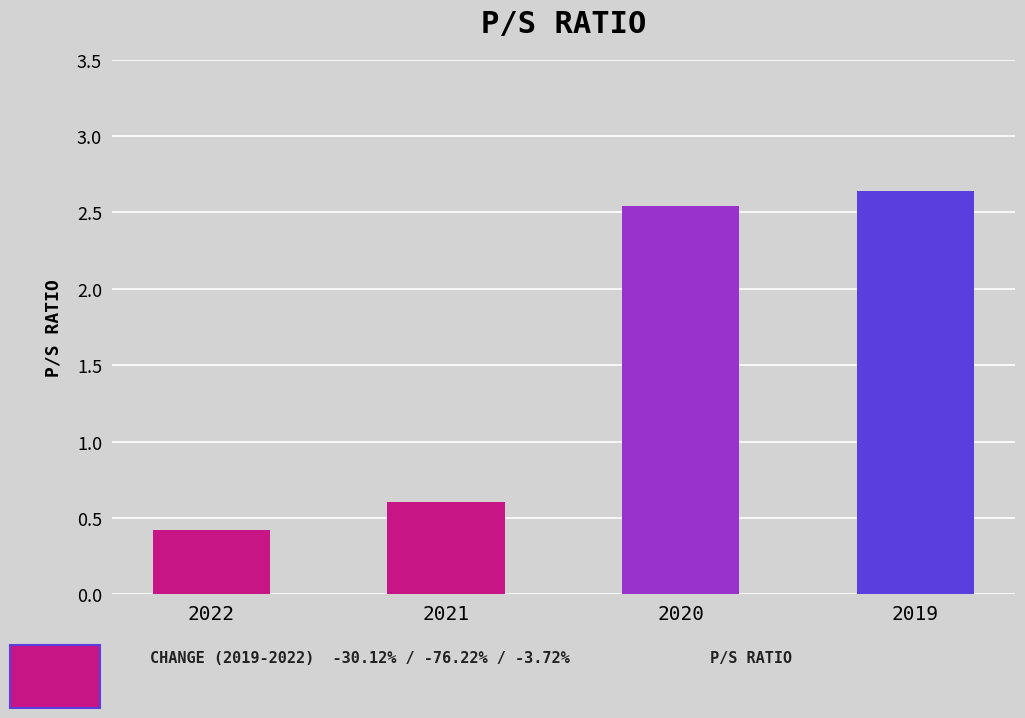

What is the value of the 2nd bar from the left?

0.6